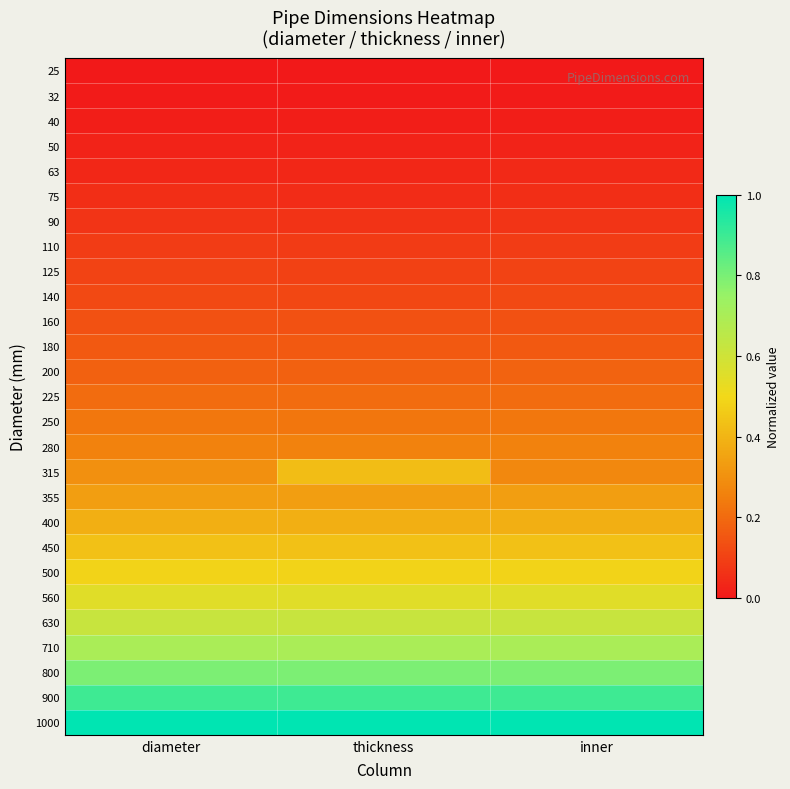

Reading left to right, list all the values displayed in this chart.

25: diameter=0.0	thickness=0.0	inner=0.0
32: diameter=0.0	thickness=0.0	inner=0.0
40: diameter=0.0	thickness=0.0	inner=0.0
50: diameter=0.0	thickness=0.0	inner=0.0
63: diameter=0.0	thickness=0.0	inner=0.0
75: diameter=0.1	thickness=0.1	inner=0.1
90: diameter=0.1	thickness=0.1	inner=0.1
110: diameter=0.1	thickness=0.1	inner=0.1
125: diameter=0.1	thickness=0.1	inner=0.1
140: diameter=0.1	thickness=0.1	inner=0.1
160: diameter=0.1	thickness=0.1	inner=0.1
180: diameter=0.2	thickness=0.2	inner=0.2
200: diameter=0.2	thickness=0.2	inner=0.2
225: diameter=0.2	thickness=0.2	inner=0.2
250: diameter=0.2	thickness=0.2	inner=0.2
280: diameter=0.3	thickness=0.3	inner=0.3
315: diameter=0.3	thickness=0.4	inner=0.3
355: diameter=0.3	thickness=0.3	inner=0.3
400: diameter=0.4	thickness=0.4	inner=0.4
450: diameter=0.4	thickness=0.4	inner=0.4
500: diameter=0.5	thickness=0.5	inner=0.5
560: diameter=0.5	thickness=0.5	inner=0.5
630: diameter=0.6	thickness=0.6	inner=0.6
710: diameter=0.7	thickness=0.7	inner=0.7
800: diameter=0.8	thickness=0.8	inner=0.8
900: diameter=0.9	thickness=0.9	inner=0.9
1000: diameter=1.0	thickness=1.0	inner=1.0